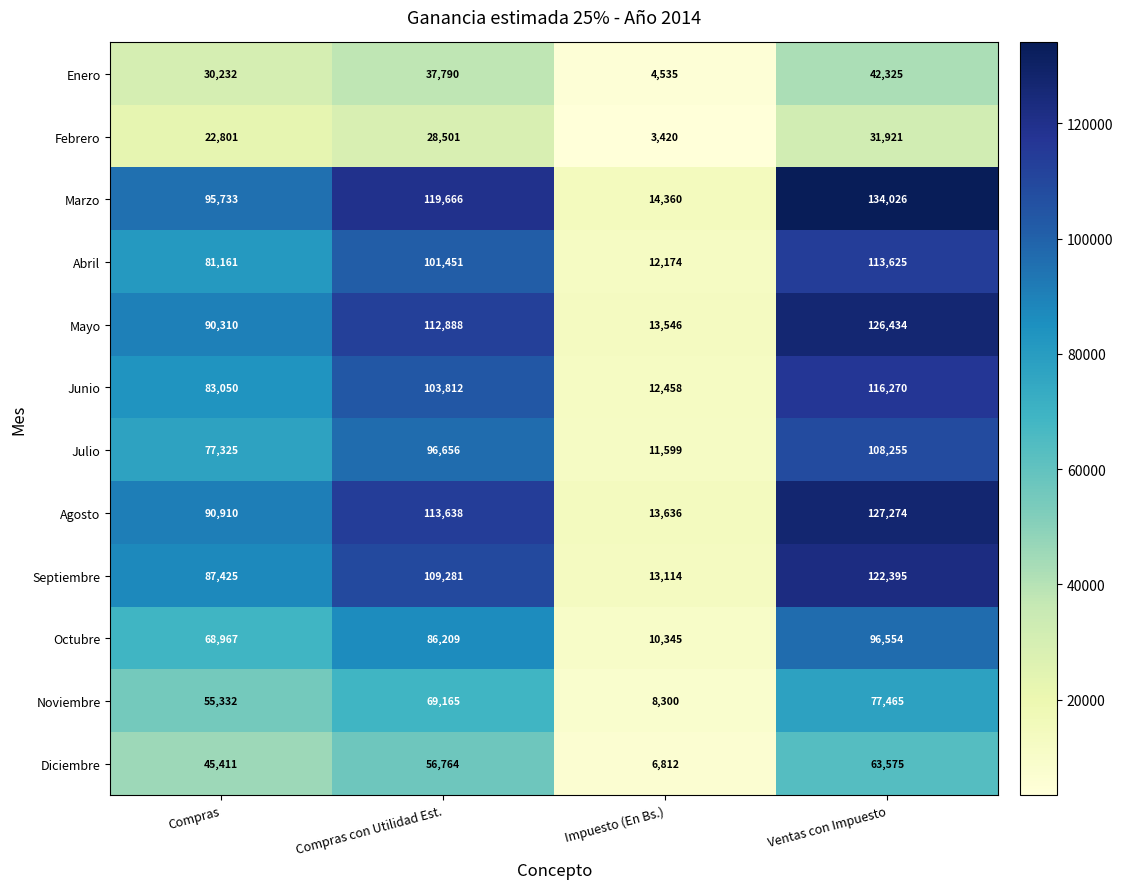

What is the difference between the highest and lowest values at Compras?

72932